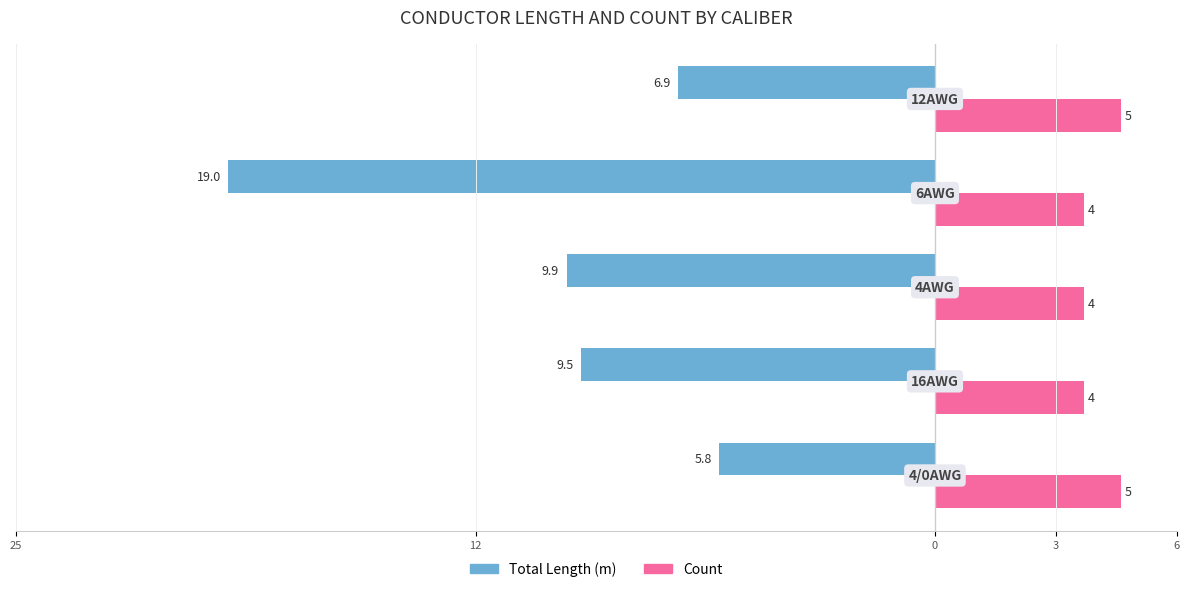

Reading left to right, what are all the values shown in this chart?

Total Length (m): -5.8	-9.5	-9.9	-19.0	-6.9
Count: 5.0	4.0	4.0	4.0	5.0